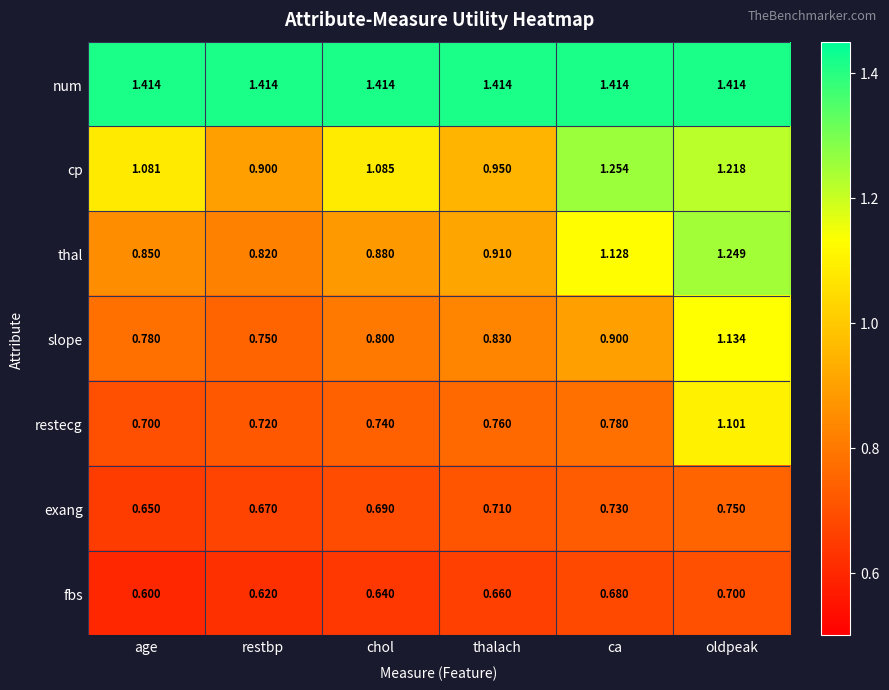

At chol, list the series in order from largest to smallest.

num, cp, thal, slope, restecg, exang, fbs